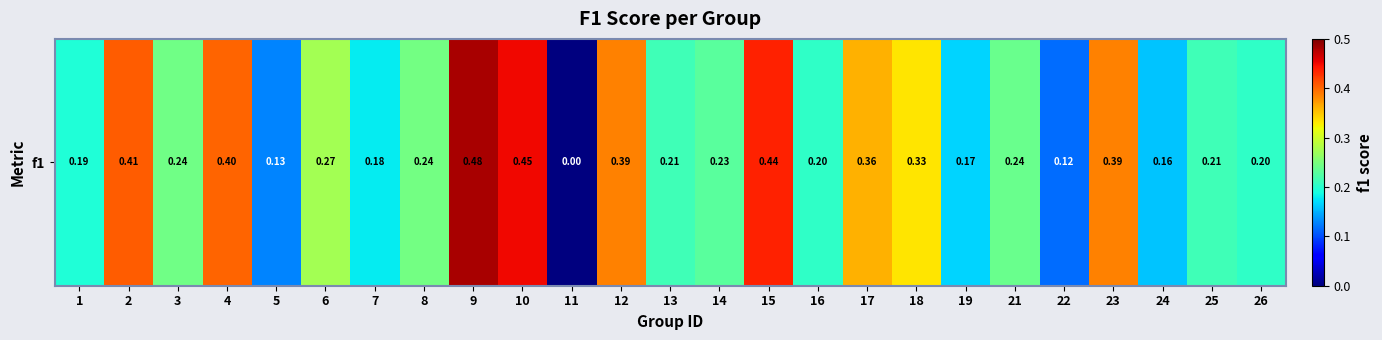

Rank the categories by value from highest to lowest.

9, 10, 15, 2, 4, 12, 23, 17, 18, 6, 8, 3, 21, 14, 13, 25, 16, 26, 1, 7, 19, 24, 5, 22, 11